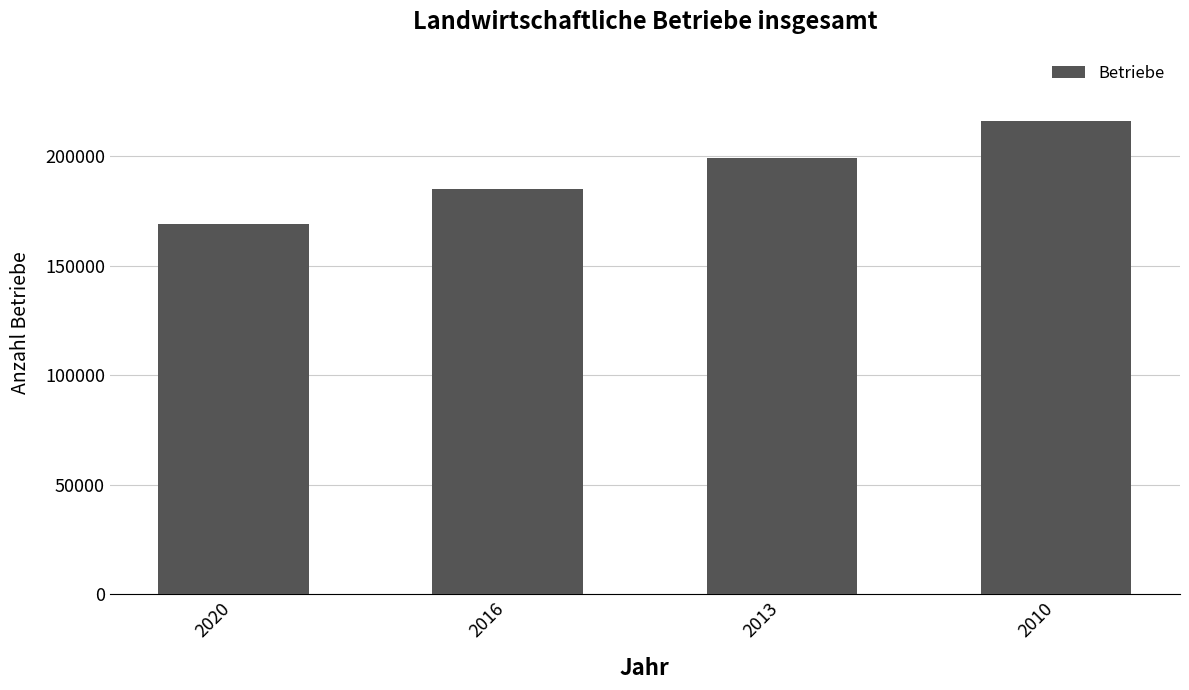

What is the difference between the second highest and minimum values?

30367